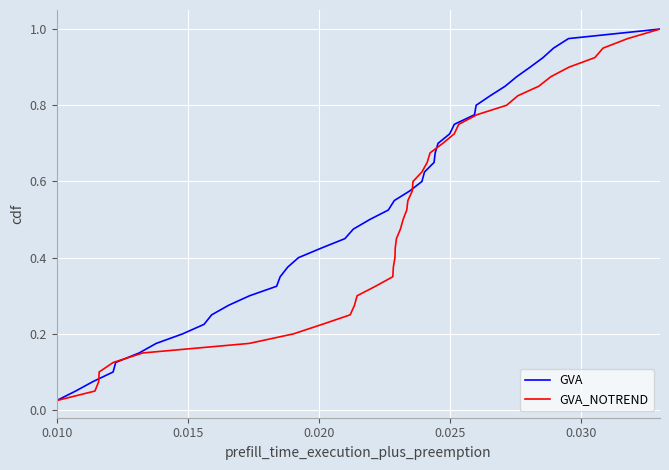

Is the value of GVA_NOTREND at 0.025 greater than the value of GVA at 32?

No